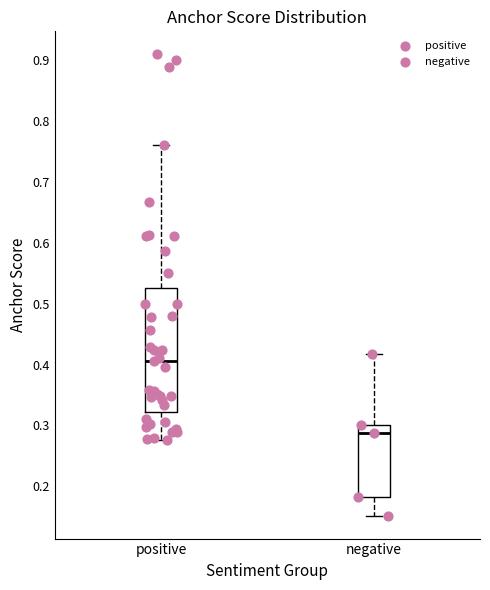

Reading left to right, read every box against the y-axis: the position of its median line, the range the box covers, and the ends of its whiskers. The values are not printed on the chart, so give them approximately, as read against the axis.

positive: median 0.41, box 0.32 to 0.53, whiskers 0.28 to 0.76
negative: median 0.29, box 0.18 to 0.30, whiskers 0.15 to 0.42